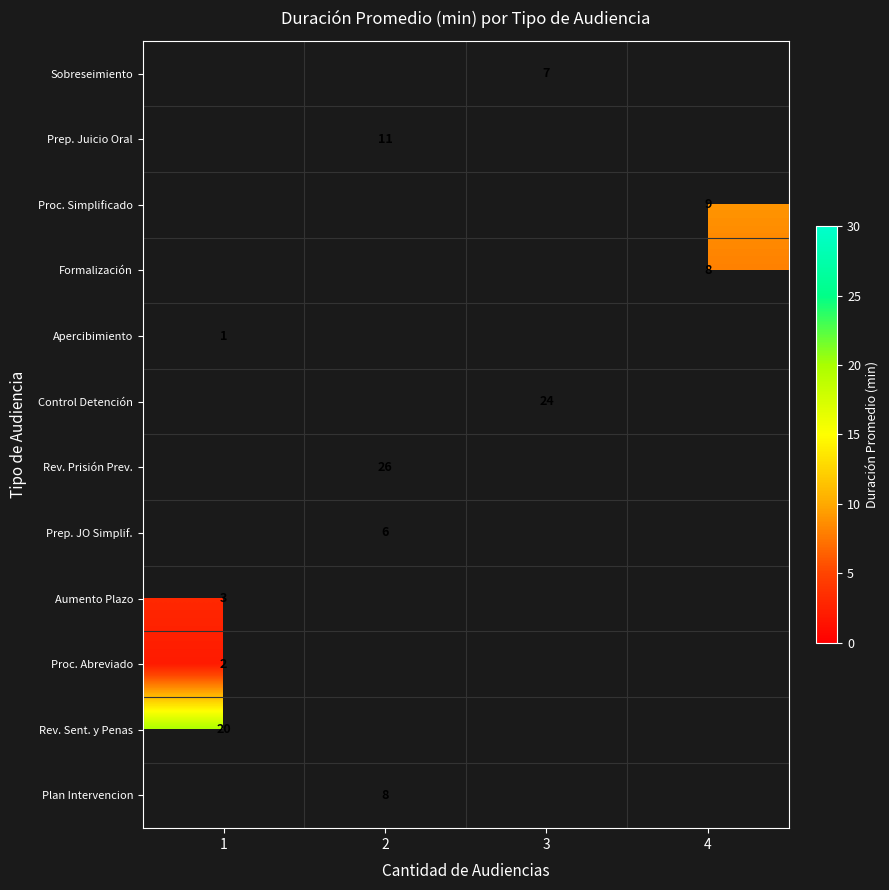

What is the minimum value shown in the chart?

1.0